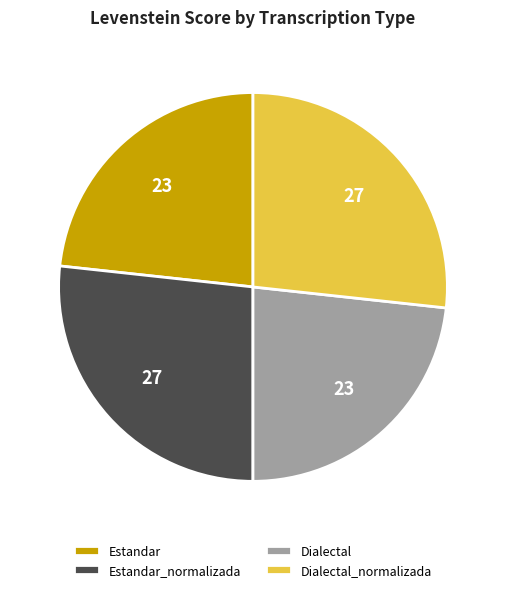

Which has a higher value, Dialectal or Dialectal_normalizada?

Dialectal_normalizada